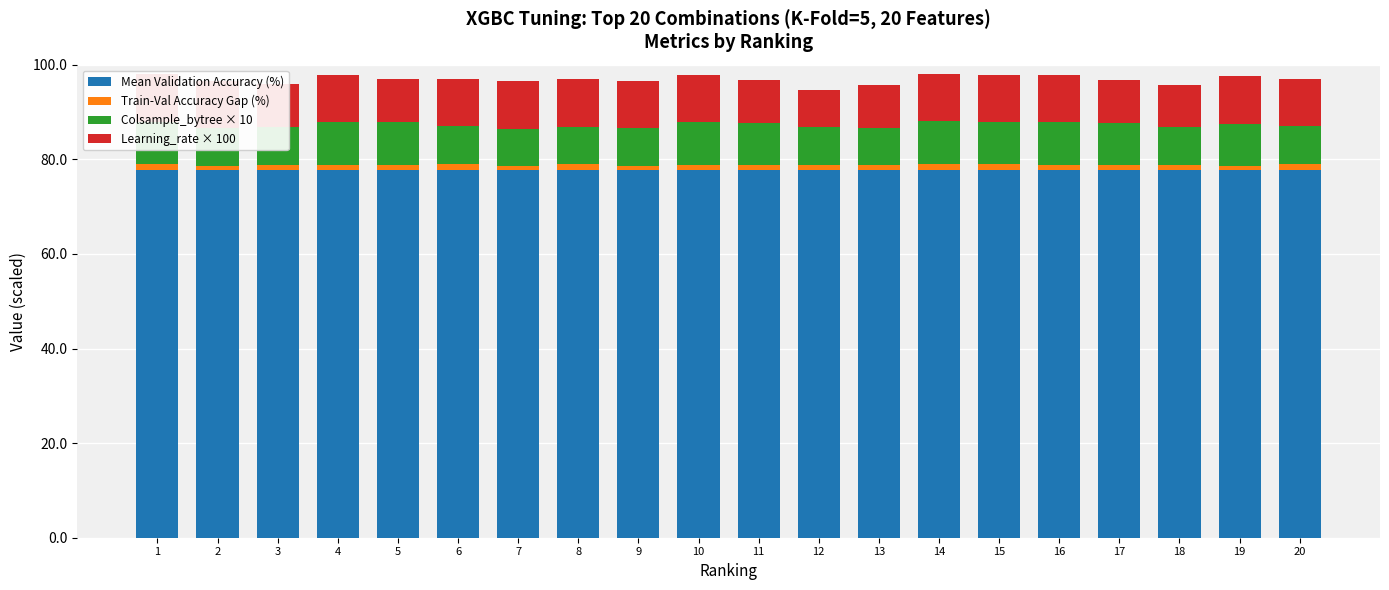

How many distinct data groups are displayed?

4